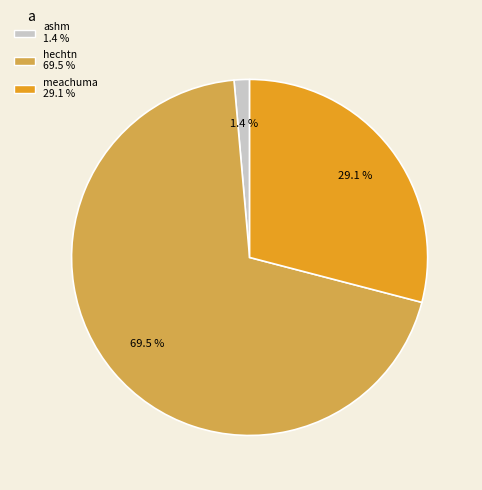

What percentage do meachuma and hechtn together represent?

98.6%